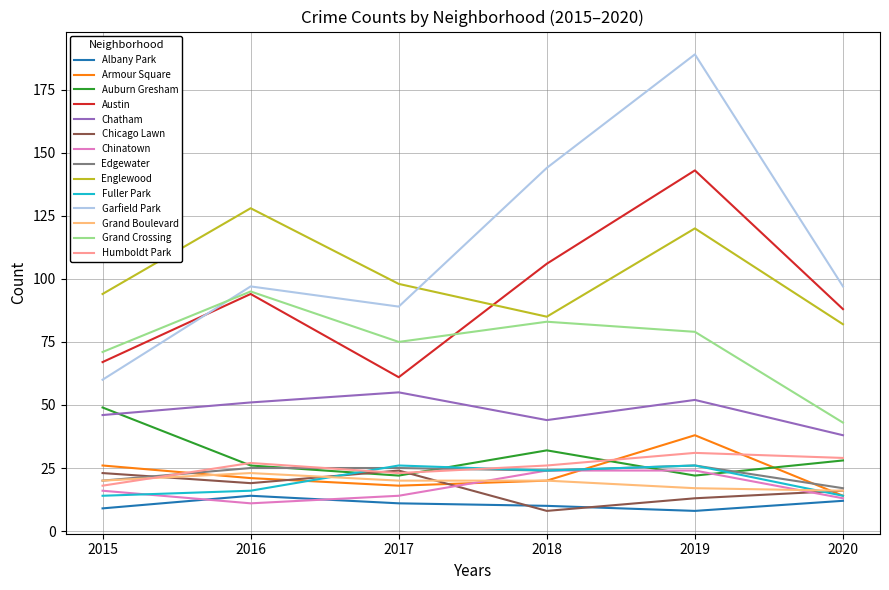

Is it true that Chinatown equals 14 at 2017?

True